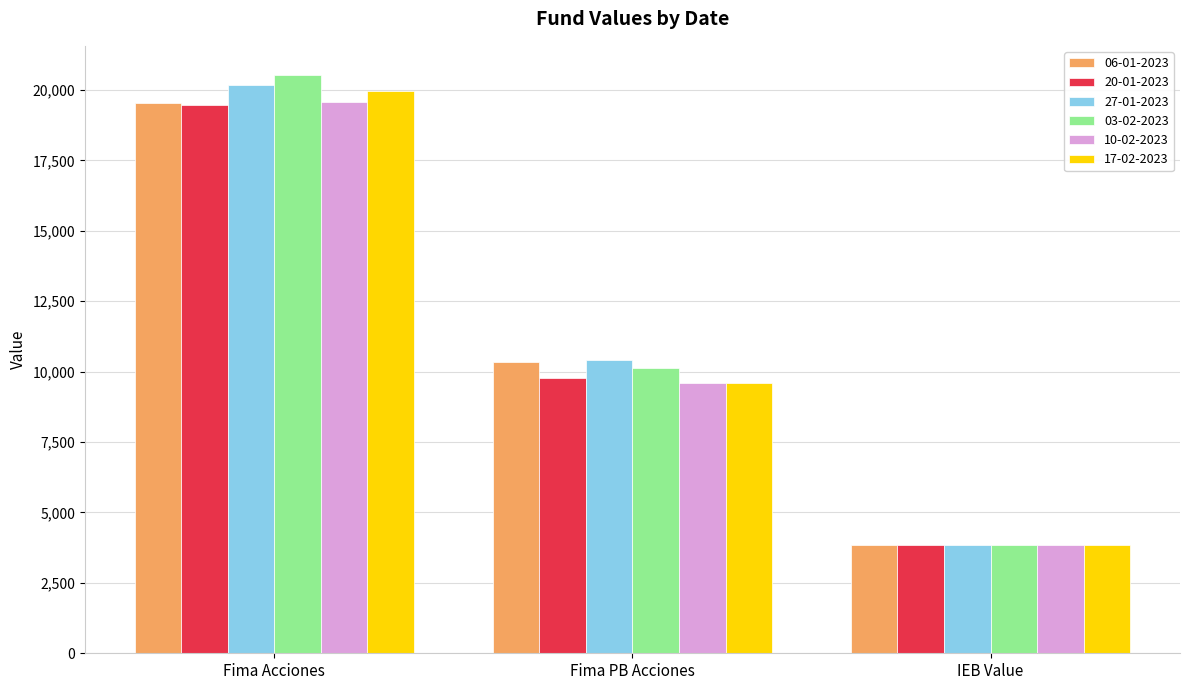

What is the approximate value of 27-01-2023 at IEB Value?

3852.8